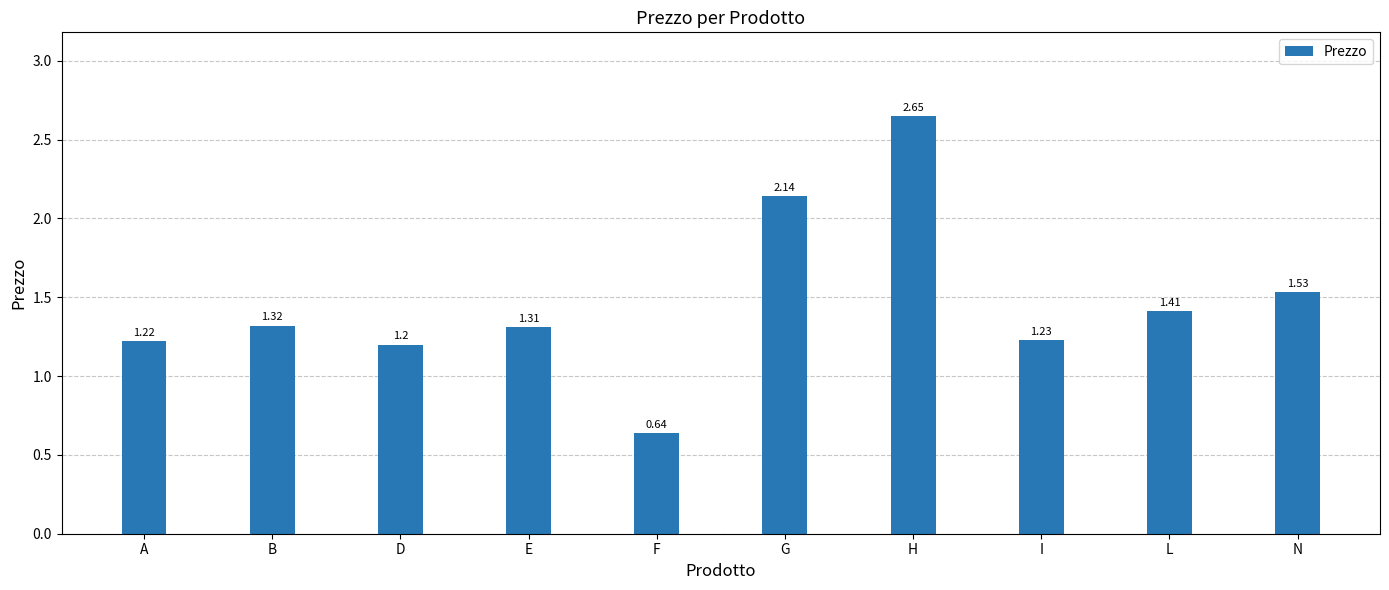

What is the value of the 3rd bar from the left?

1.2